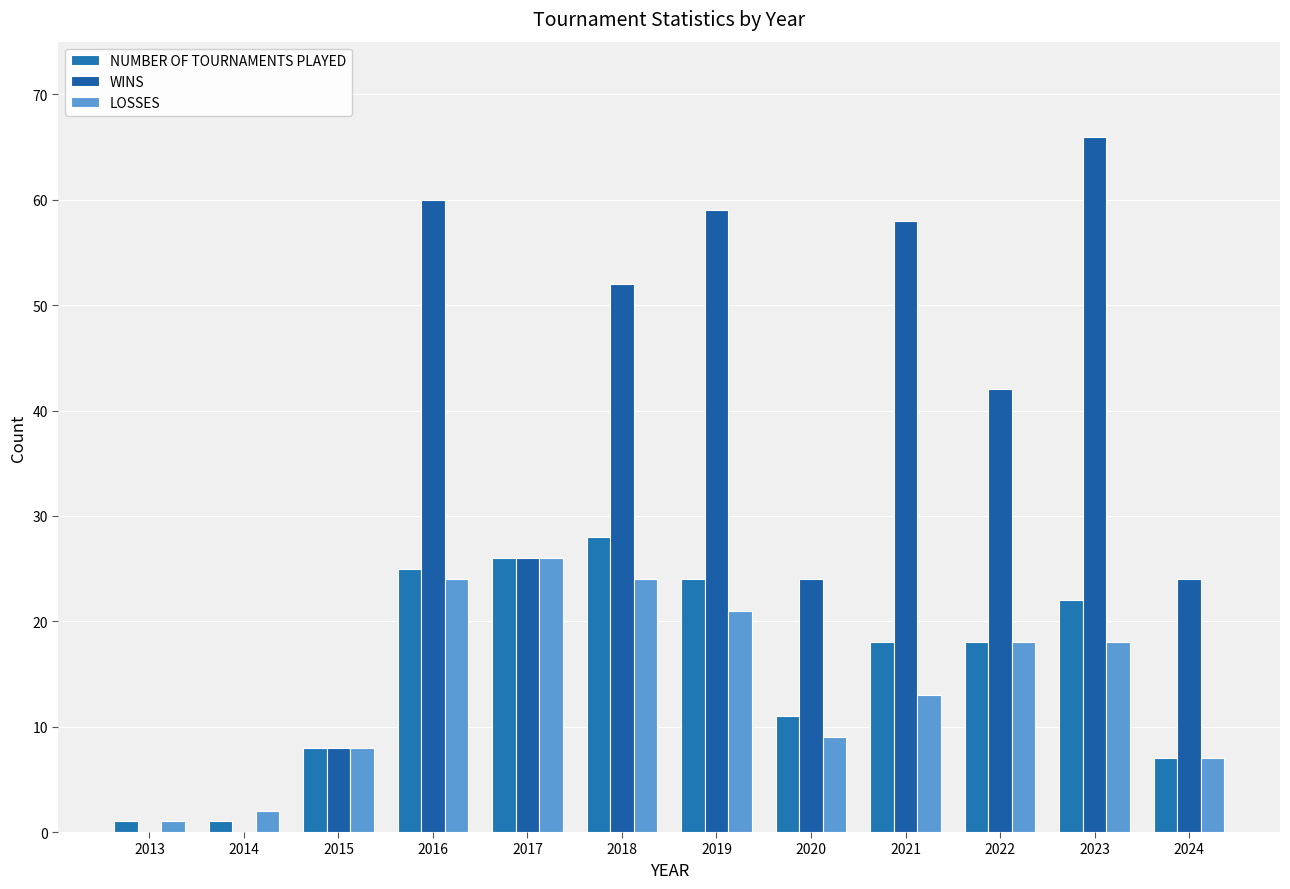

Reading left to right, transcribe all the data shown in this chart.

NUMBER OF TOURNAMENTS PLAYED: 2013=1	2014=1	2015=8	2016=25	2017=26	2018=28	2019=24	2020=11	2021=18	2022=18	2023=22	2024=7
WINS: 2013=0	2014=0	2015=8	2016=60	2017=26	2018=52	2019=59	2020=24	2021=58	2022=42	2023=66	2024=24
LOSSES: 2013=1	2014=2	2015=8	2016=24	2017=26	2018=24	2019=21	2020=9	2021=13	2022=18	2023=18	2024=7